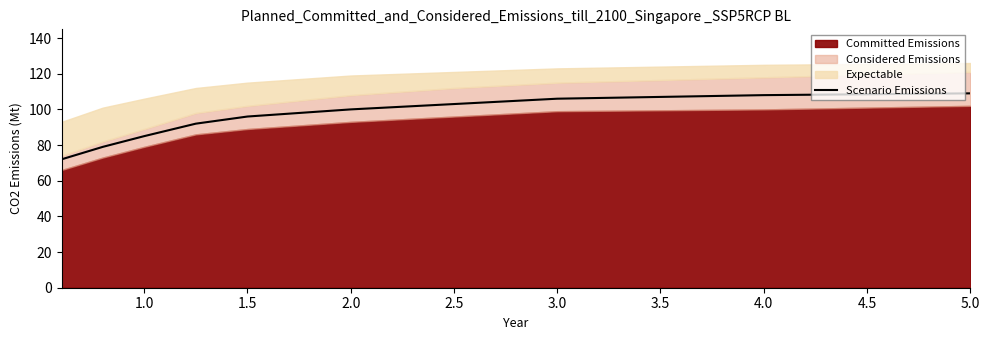

Reading left to right, what are all the values shown in this chart?

72	79	85	92	96	100	103	106	108	109